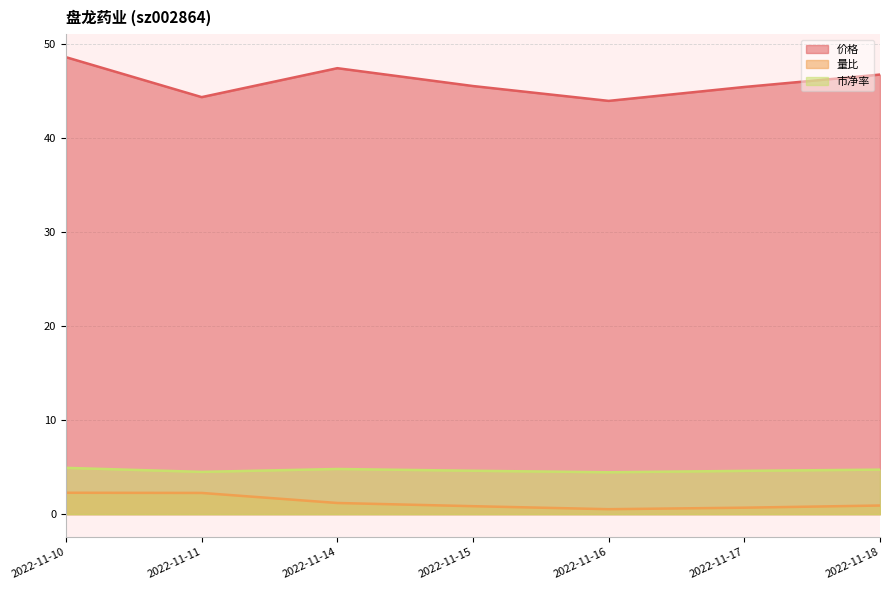

True or false: 价格 has more than 1 interior local peaks.

False